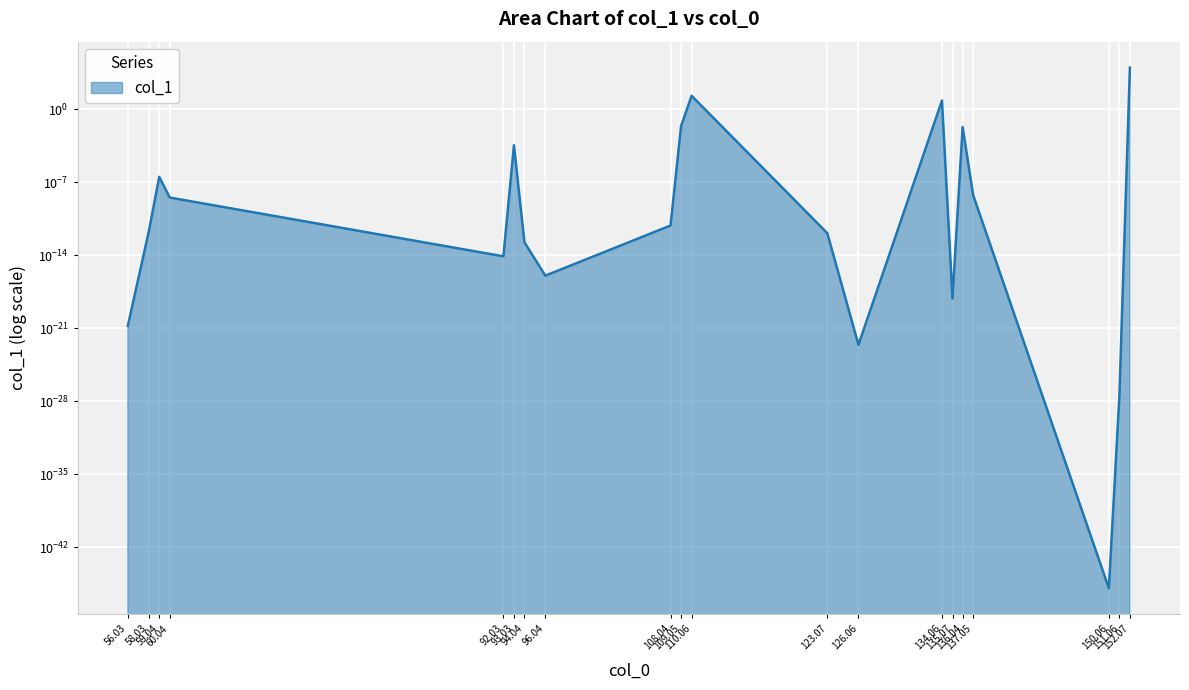

How many points are lower than both their immediate neighbors (excluding endpoints)?

5